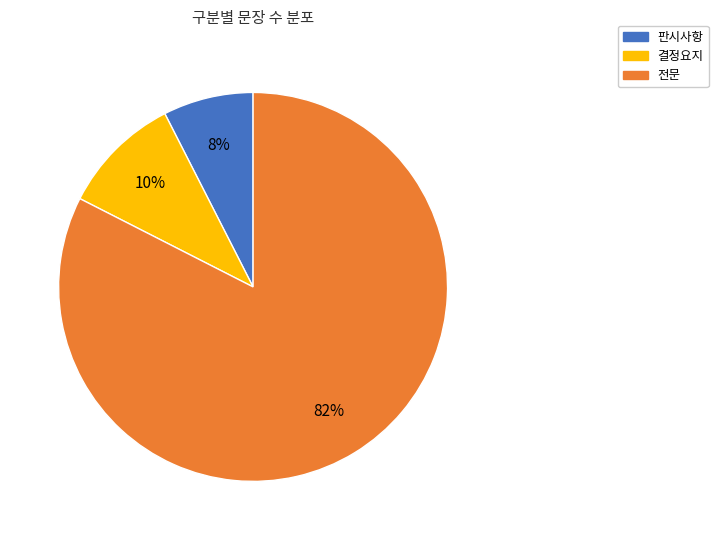

Is it true that 전문 is 82% of the pie?

True